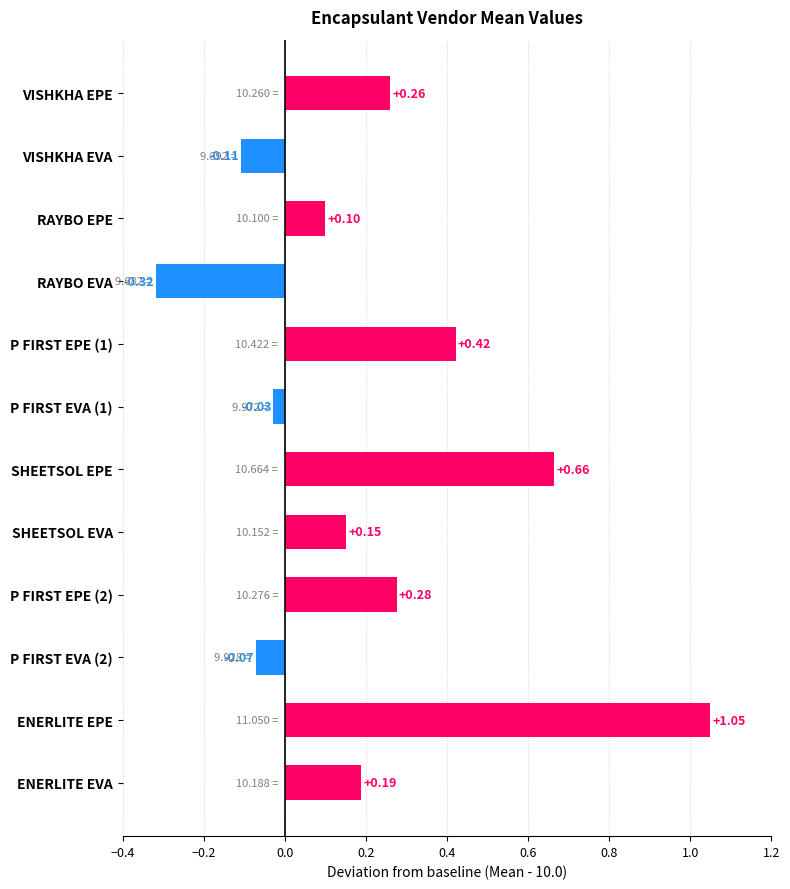

Which category has the highest value across all series?

ENERLITE EPE